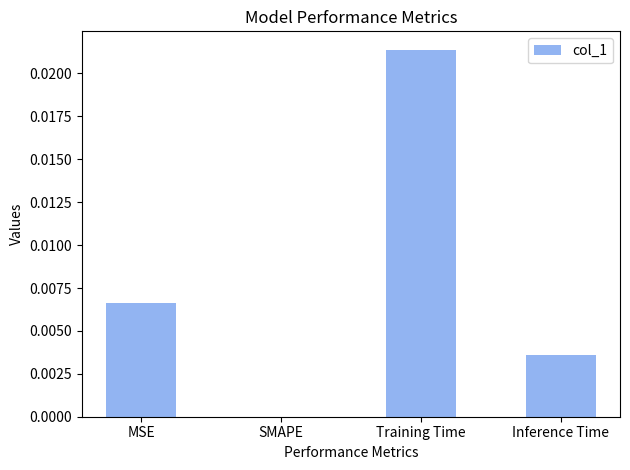

The value at MSE is 0.0. True or false?

True